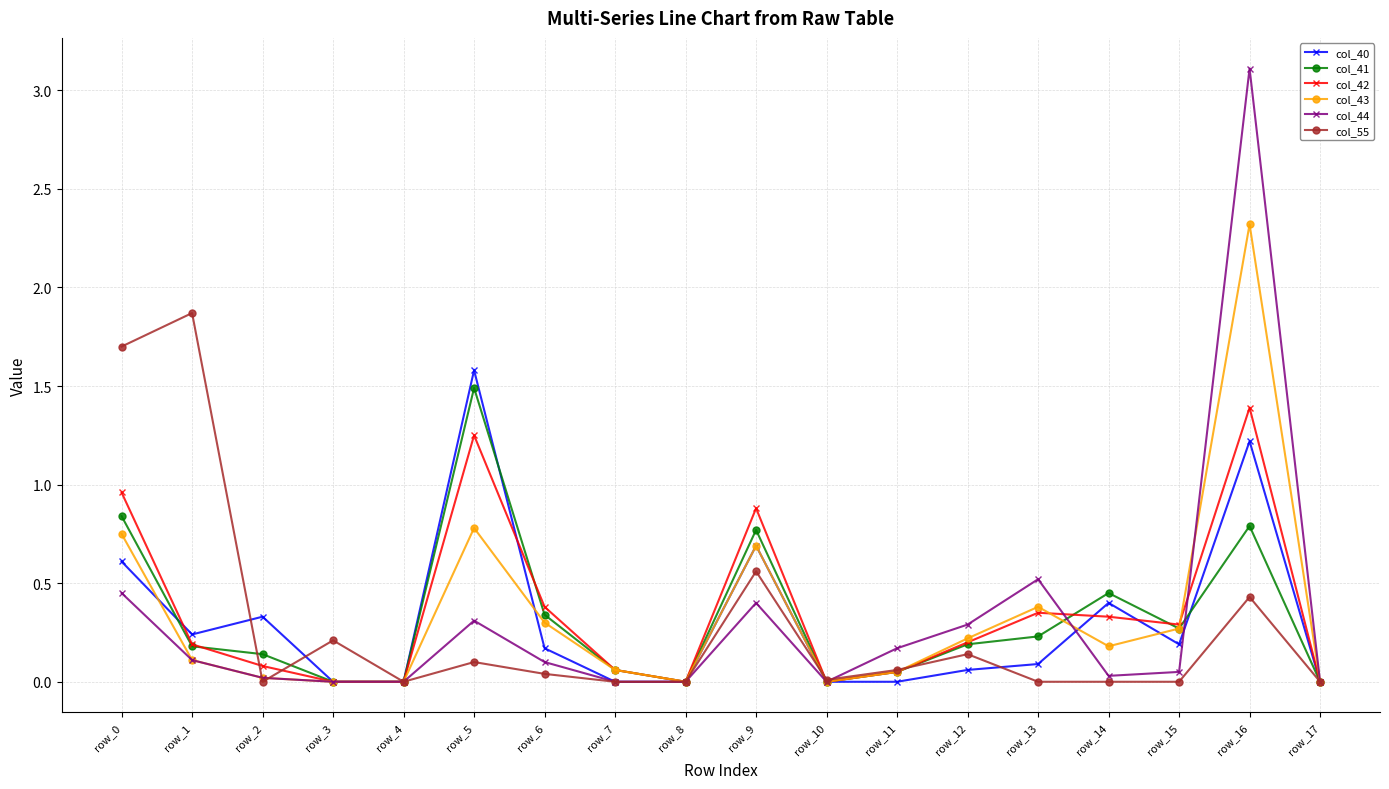

At which category is the sum across all series the highest?

row_16